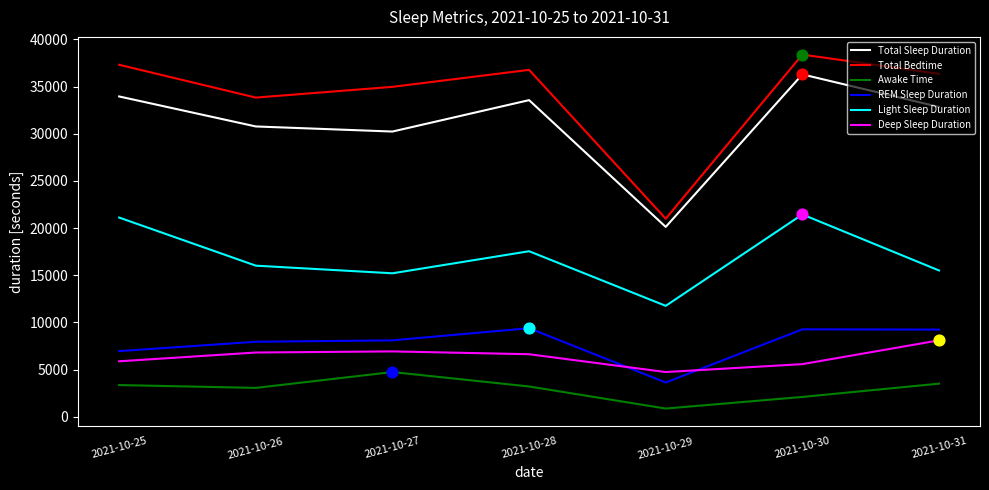

Is the value of Total Bedtime at 2021-10-25 greater than the value of Light Sleep Duration at 2021-10-26?

Yes